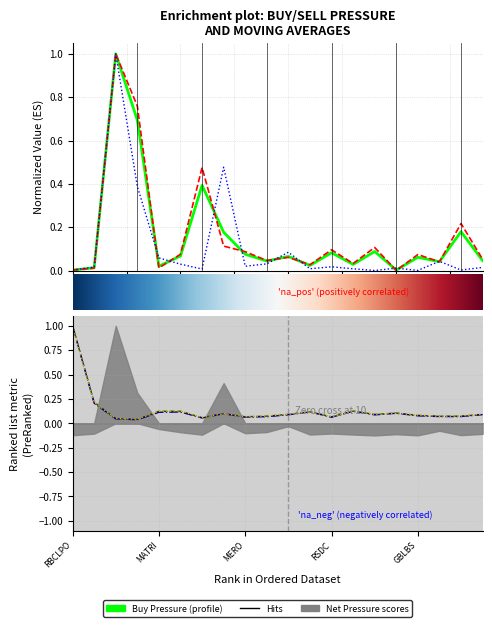

Count the number of categories in the chart.

20